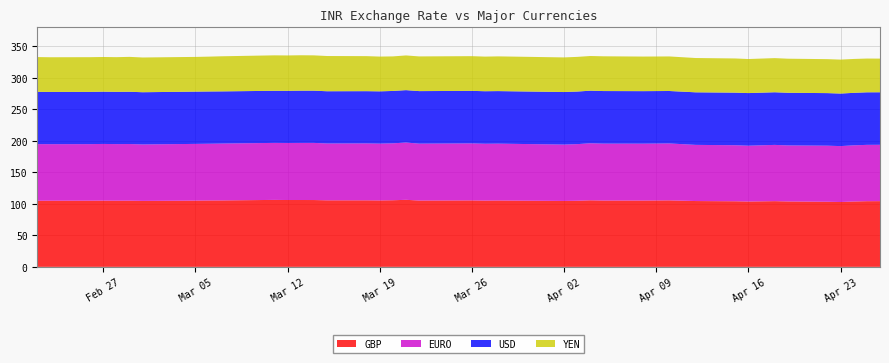

What is the lowest value of the GBP series?

102.9